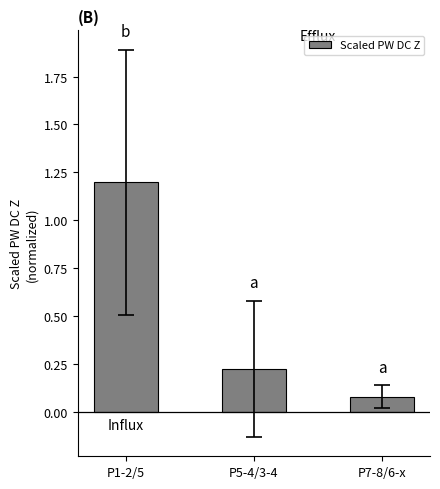

What is the difference between the maximum and second lowest values?

1.0